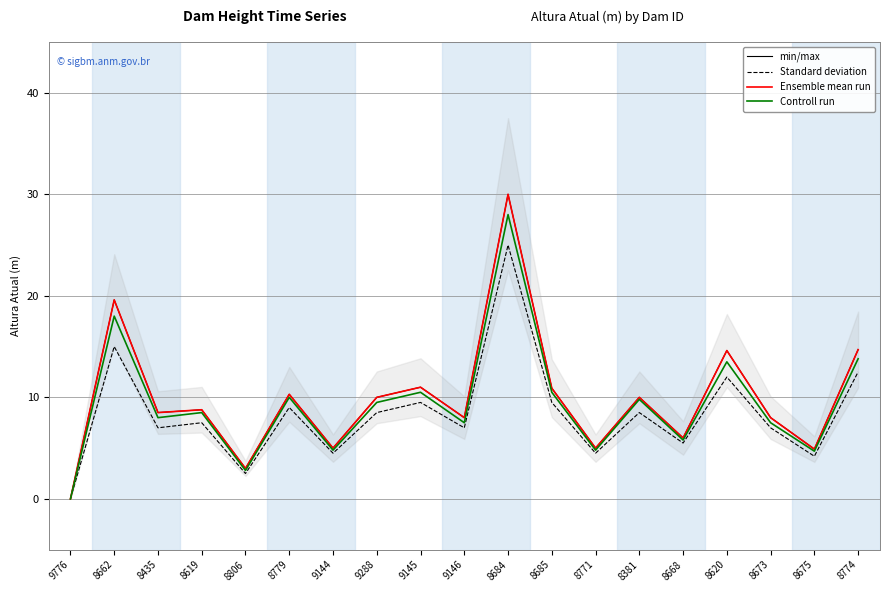

At which label does min/max first exceed 8?

8662